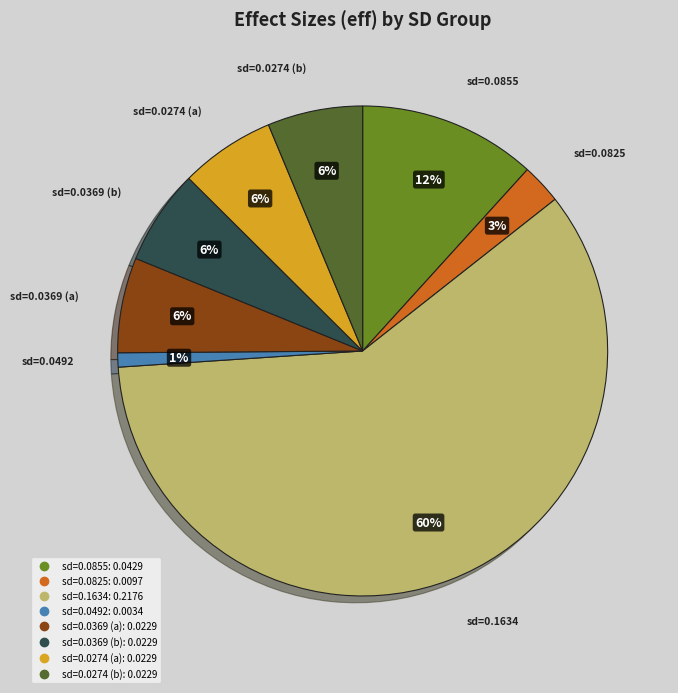

Does any single category account for the majority?

Yes